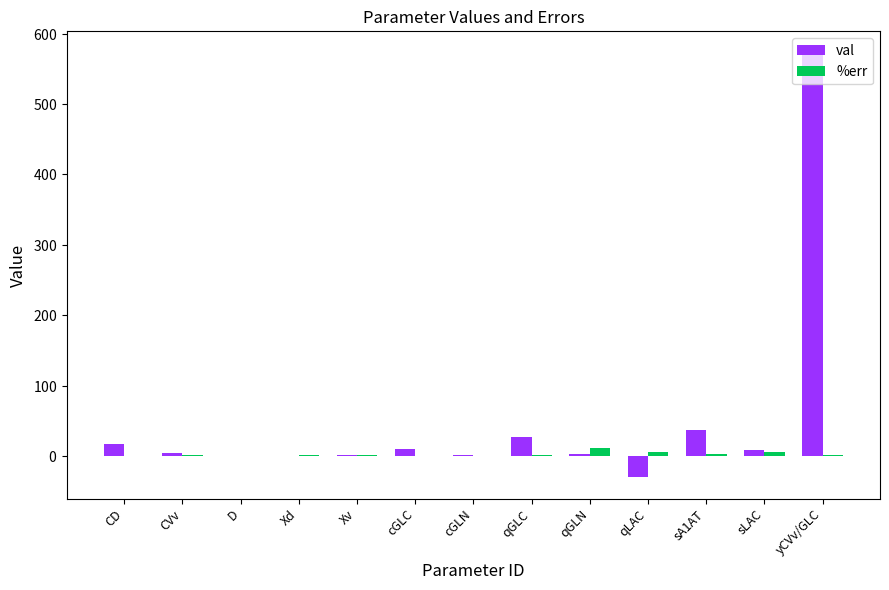

What are all the series names shown in the legend?

val, %err